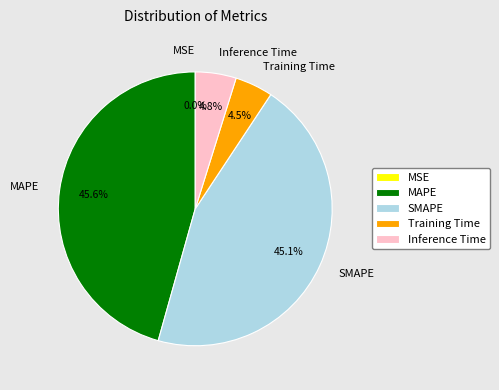

True or false: MAPE accounts for 46% of the total.

True